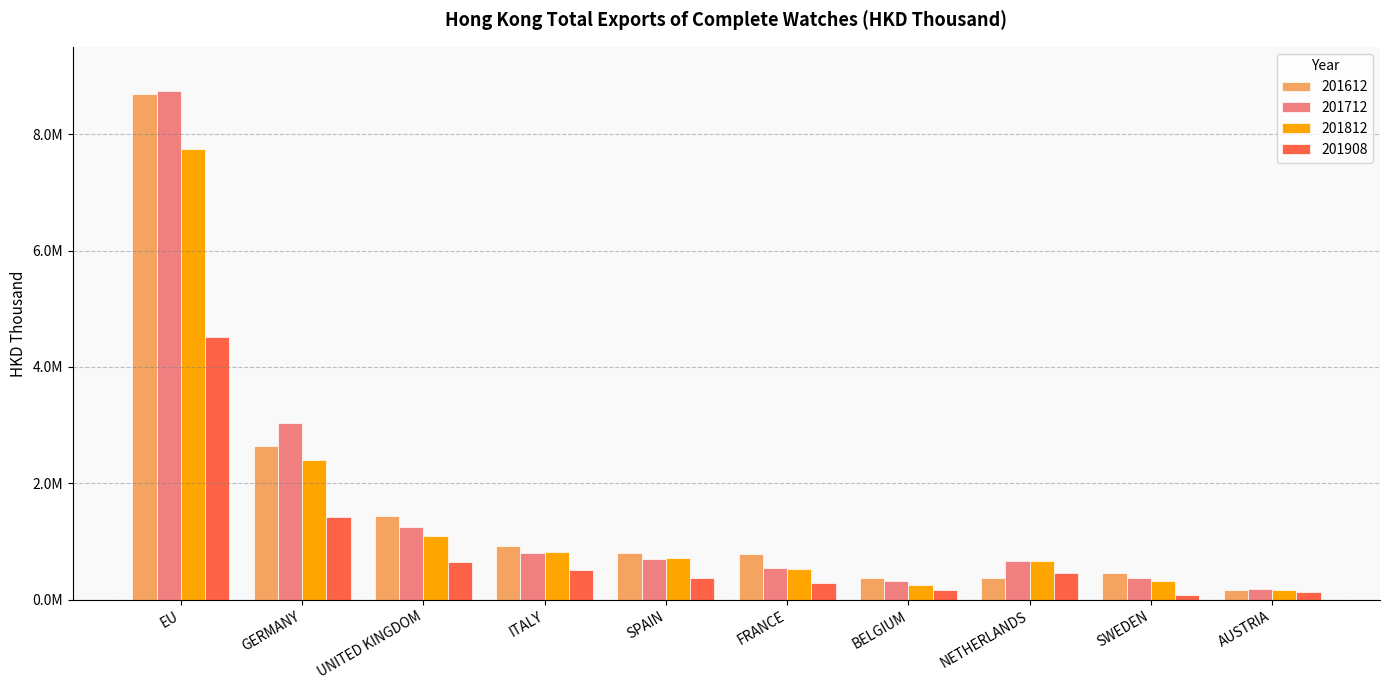

Reading left to right, extract all data points from this chart.

201612: EU=8696848.5	GERMANY=2644582.1	UNITED KINGDOM=1441449.1	ITALY=926059.1	SPAIN=804923.6	FRANCE=781934.1	BELGIUM=379103.2	NETHERLANDS=375354.8	SWEDEN=454507.4	AUSTRIA=162298.0
201712: EU=8748037.5	GERMANY=3044900.7	UNITED KINGDOM=1255215.6	ITALY=806119.3	SPAIN=696978.6	FRANCE=553137.3	BELGIUM=329598.8	NETHERLANDS=660052.2	SWEDEN=382140.9	AUSTRIA=176861.2
201812: EU=7747361.2	GERMANY=2400314.9	UNITED KINGDOM=1092989.2	ITALY=824433.6	SPAIN=713471.7	FRANCE=536427.2	BELGIUM=256046.3	NETHERLANDS=664081.1	SWEDEN=319668.5	AUSTRIA=162831.4
201908: EU=4515694.4	GERMANY=1421916.9	UNITED KINGDOM=647792.4	ITALY=517589.8	SPAIN=382134.1	FRANCE=280780.5	BELGIUM=174203.1	NETHERLANDS=461647.0	SWEDEN=86399.8	AUSTRIA=128495.2